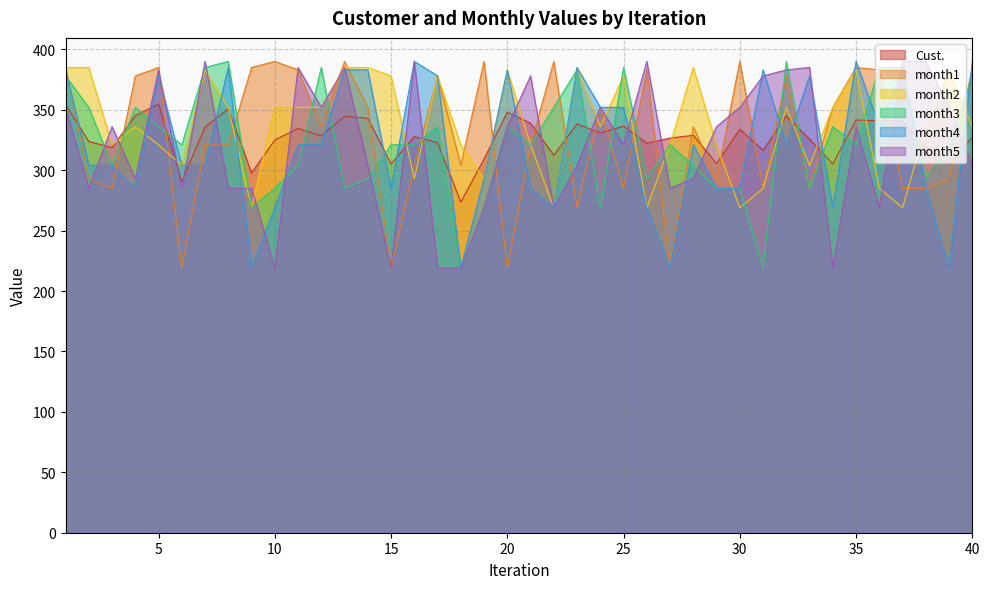

How many lines are shown in the chart?

6